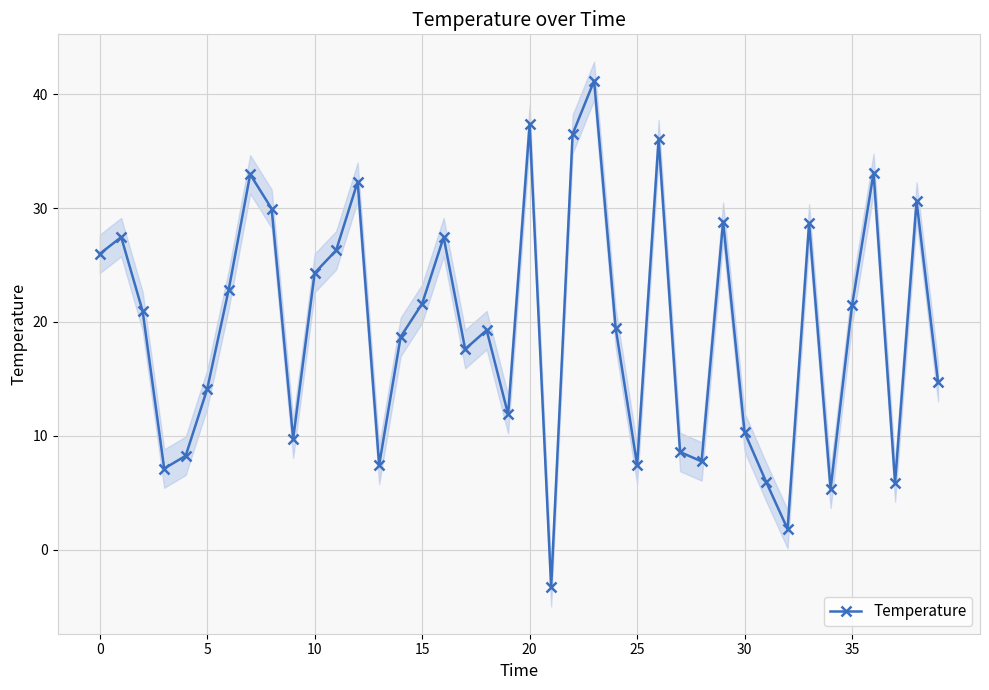

How many interior local peaks does the Temperature series have?

12